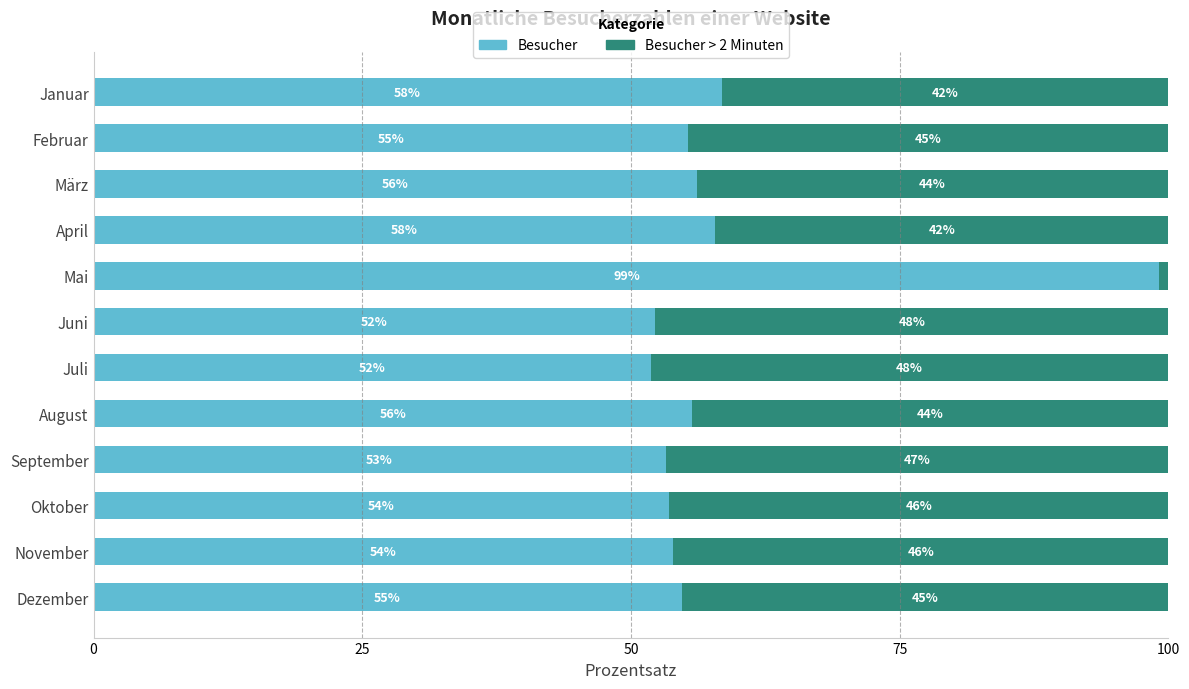

What is the lowest value of the Besucher series?

51.9